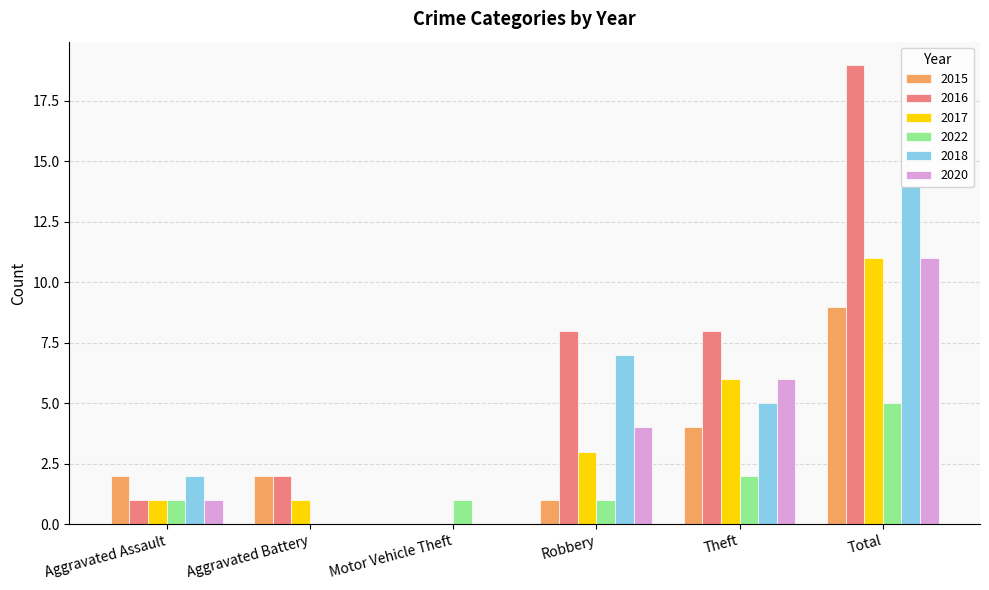

What are all the series names shown in the legend?

2015, 2016, 2017, 2022, 2018, 2020